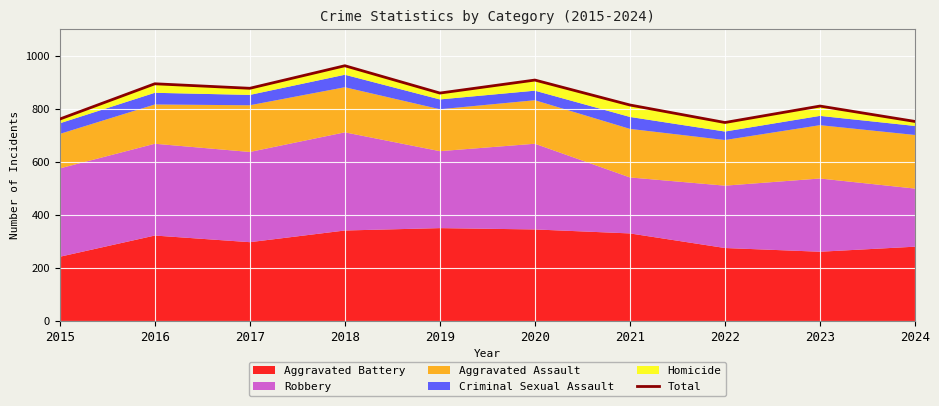

What is the value of the 3rd point from the left?

877